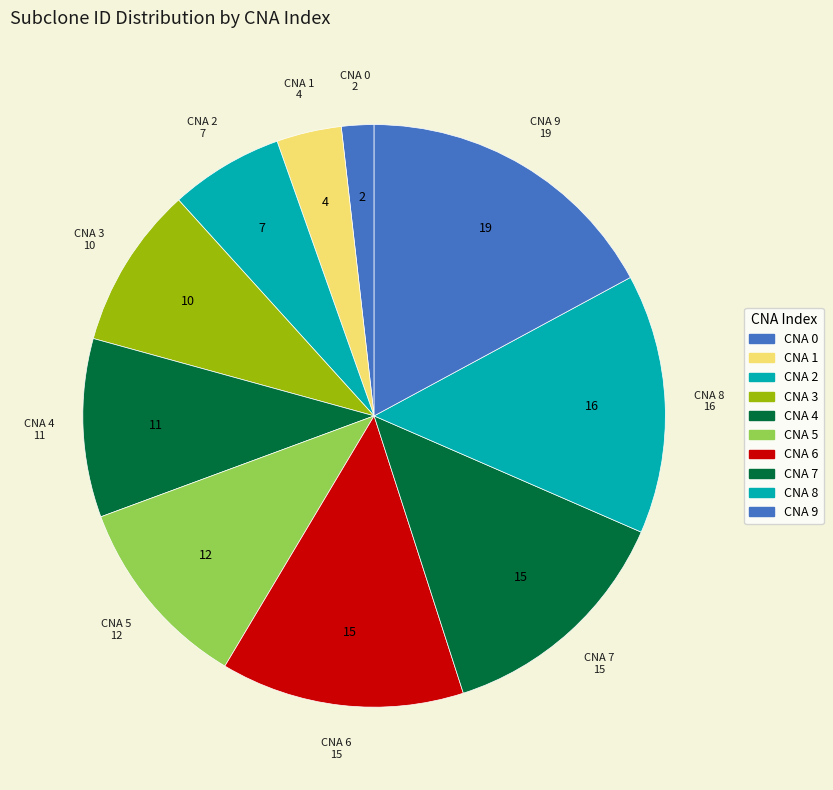

Is there a majority slice in this chart?

No